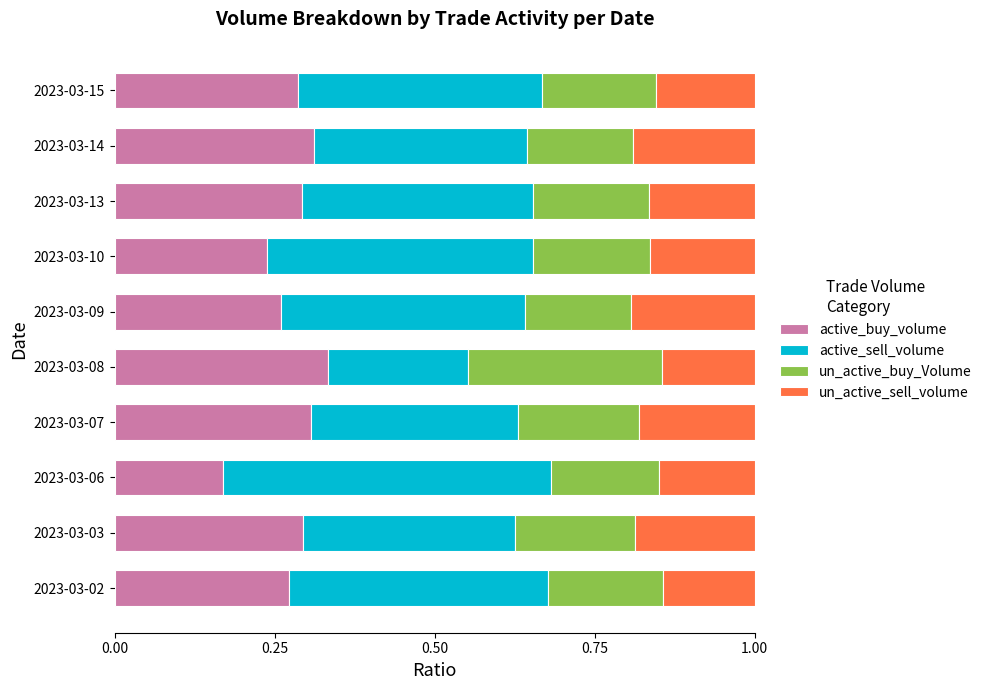

At which label does active_buy_volume reach its peak?

2023-03-08